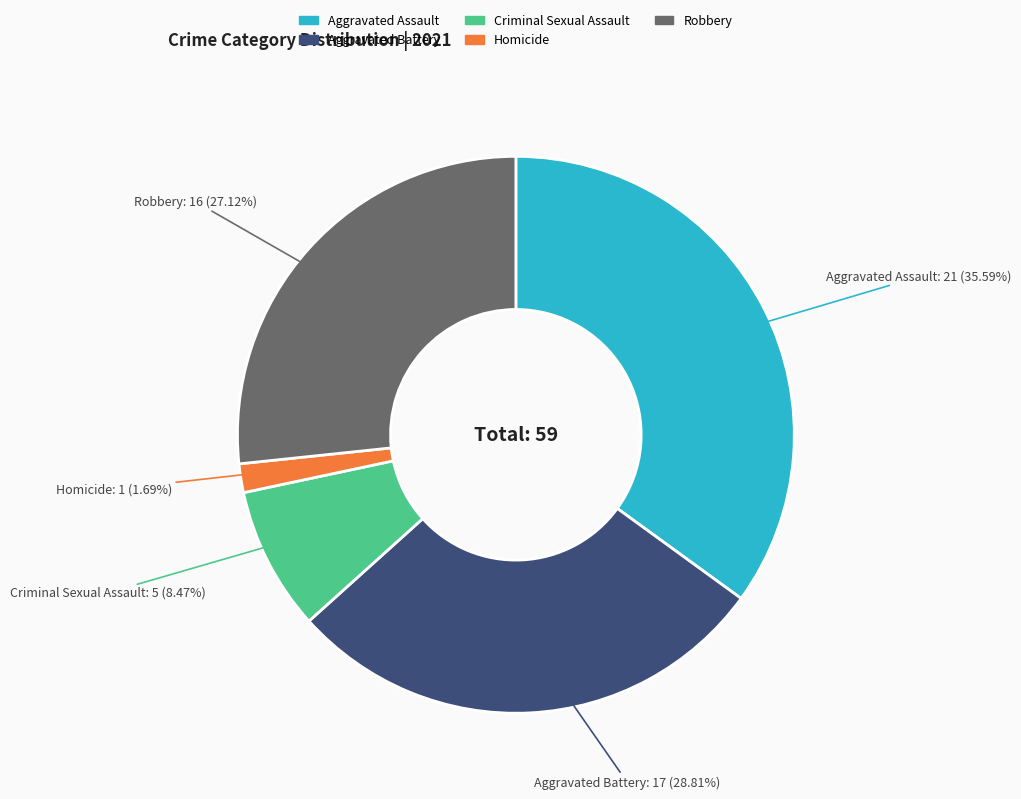

The Aggravated Battery slice represents 28% of the pie. True or false?

True